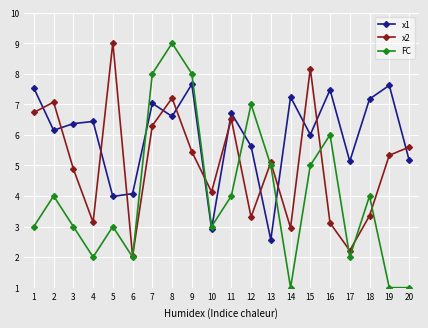

True or false: x2 and FC cross at least once.

True